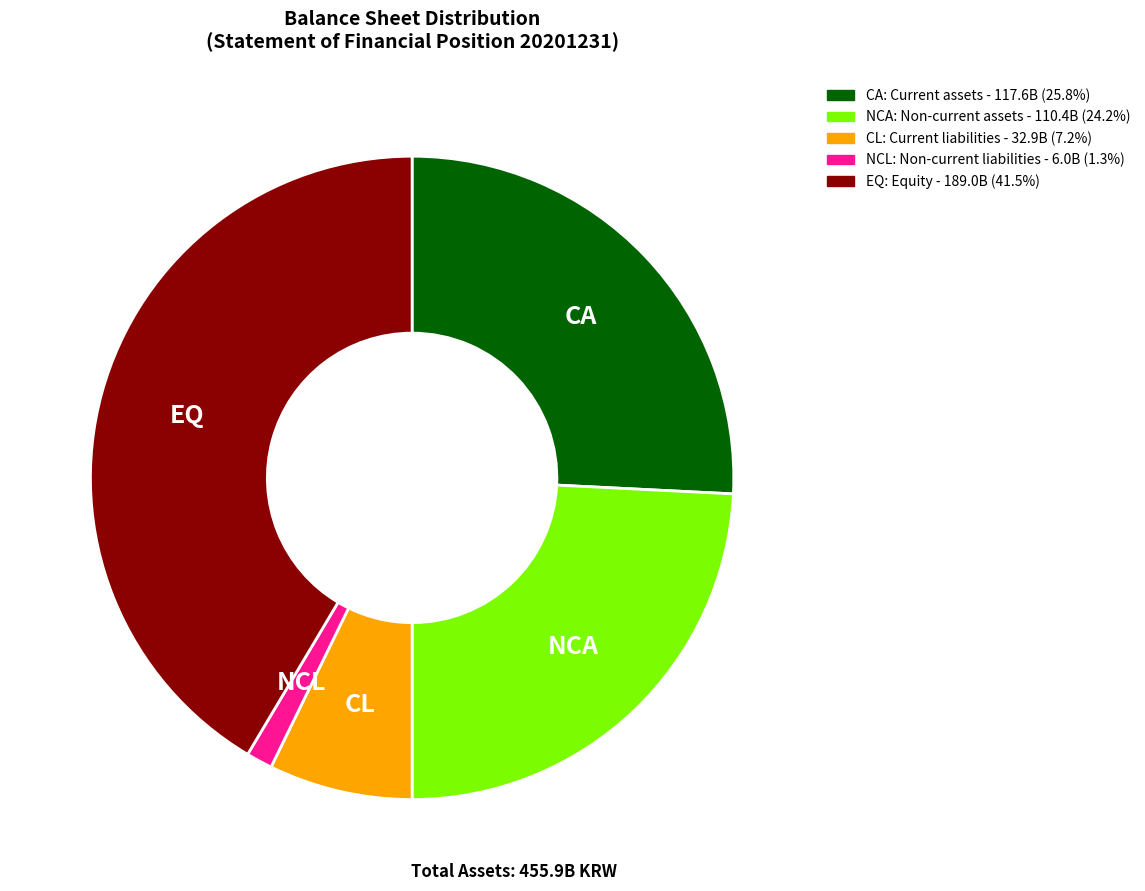

Does any single category account for the majority?

No